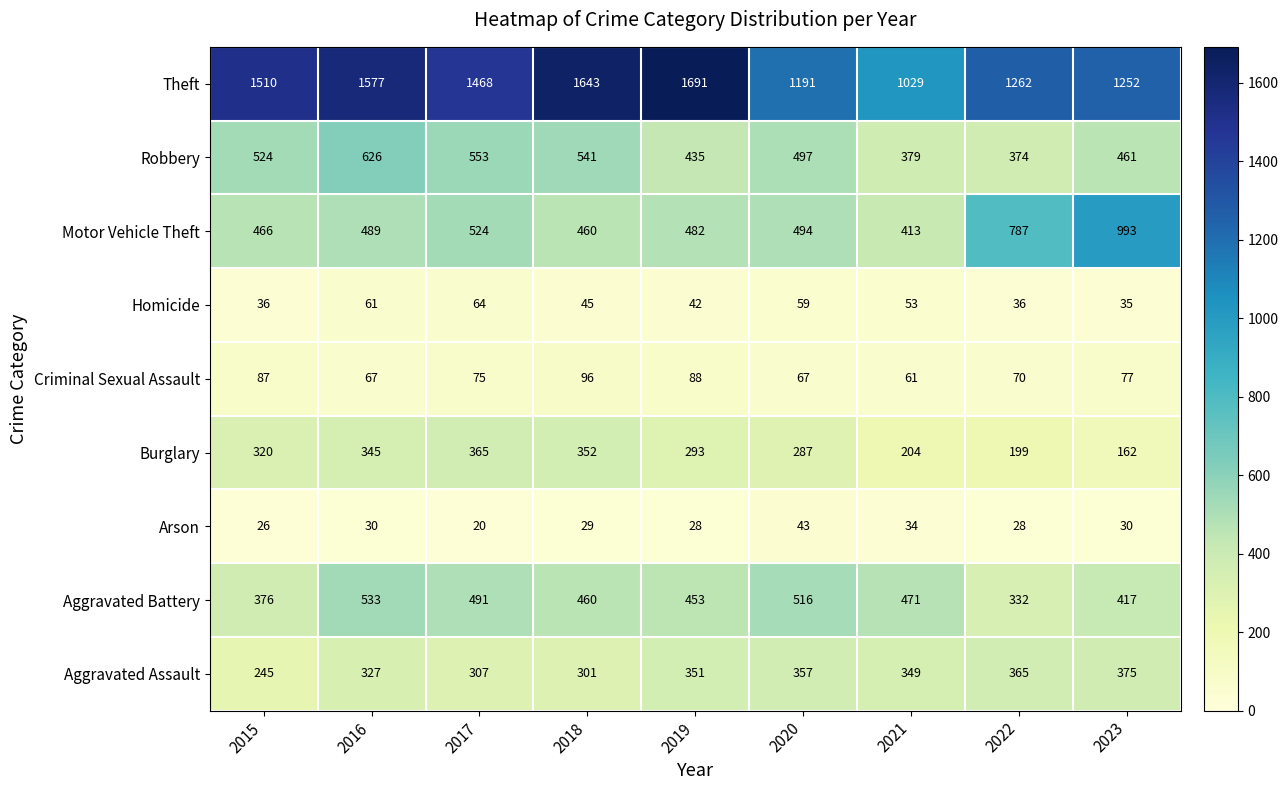

What is the smallest value displayed?

20